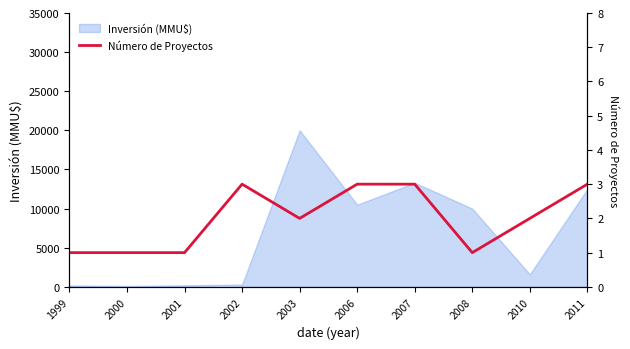

What is the difference between the maximum and second lowest values?

2